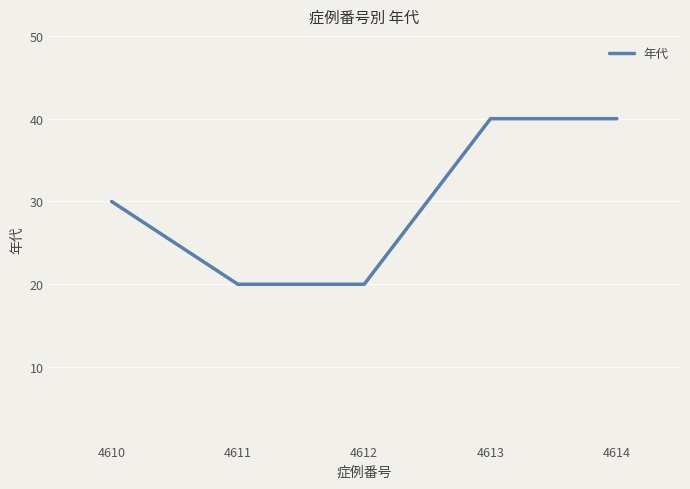

What is the smallest value displayed?

20